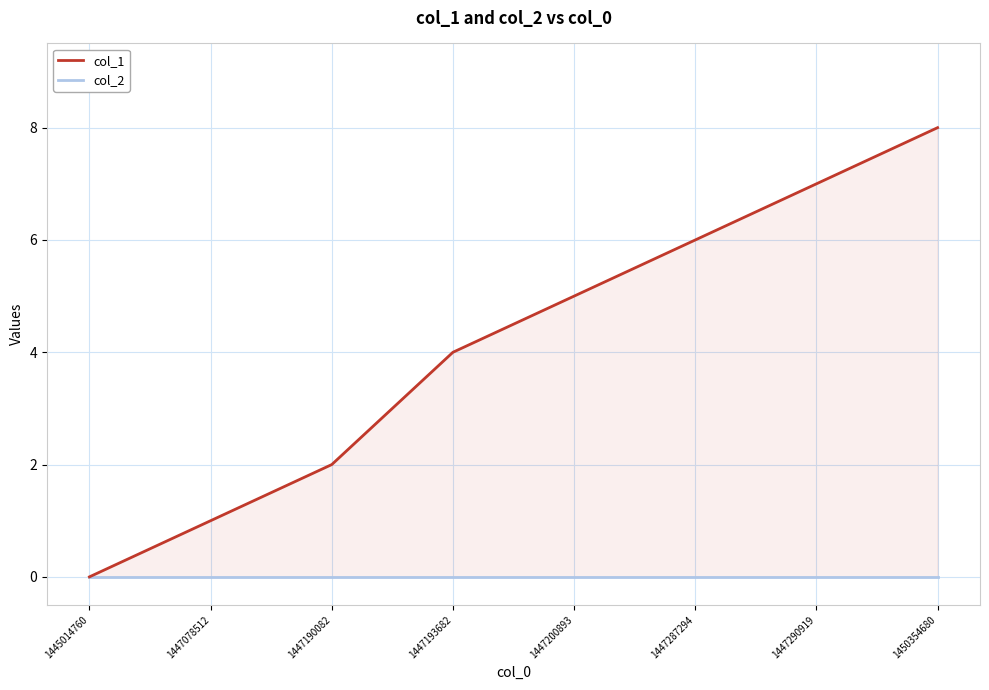

List the series in order of their peak value, highest first.

col_1, col_2